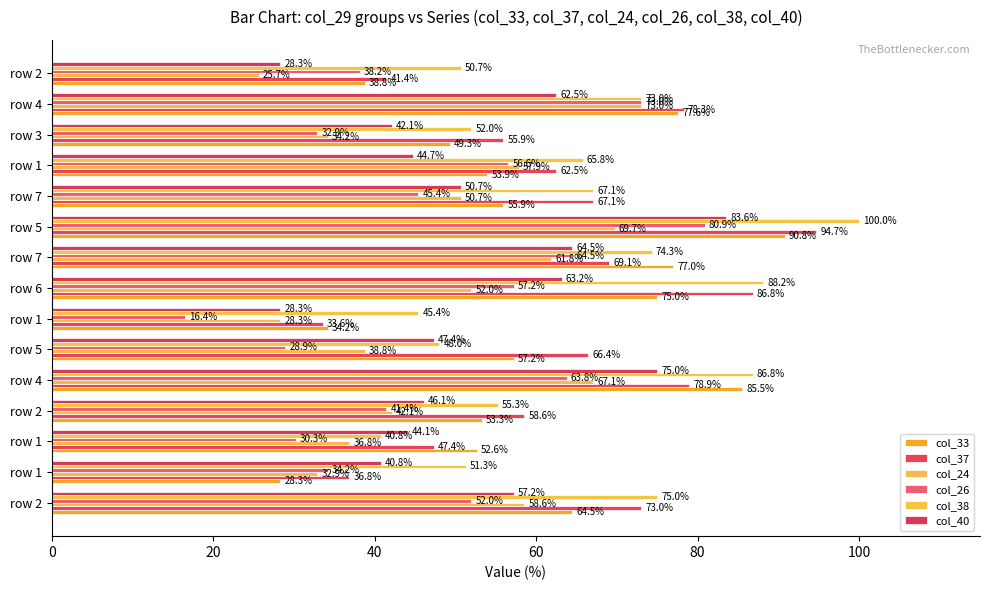

What is the sum of all col_26 values?

715.8